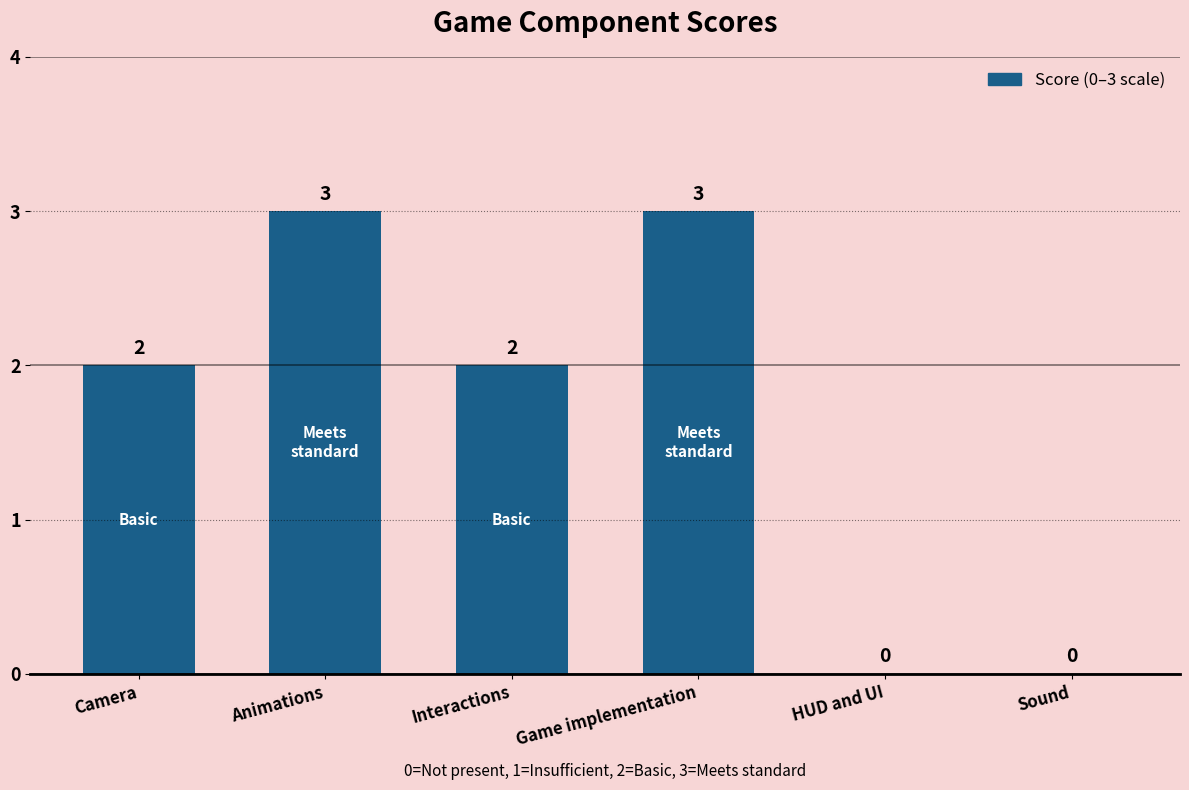

How many values are between 0 and 3?

6